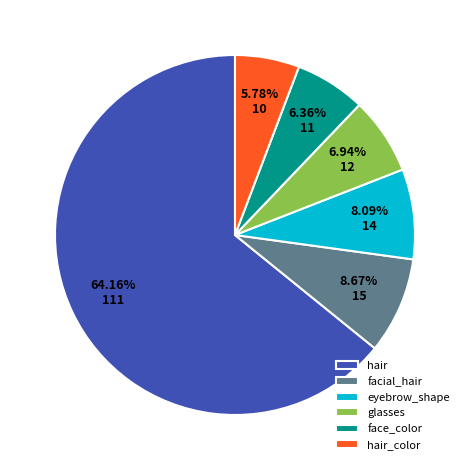

What percentage is the eyebrow_shape slice, to the nearest percent?

8%